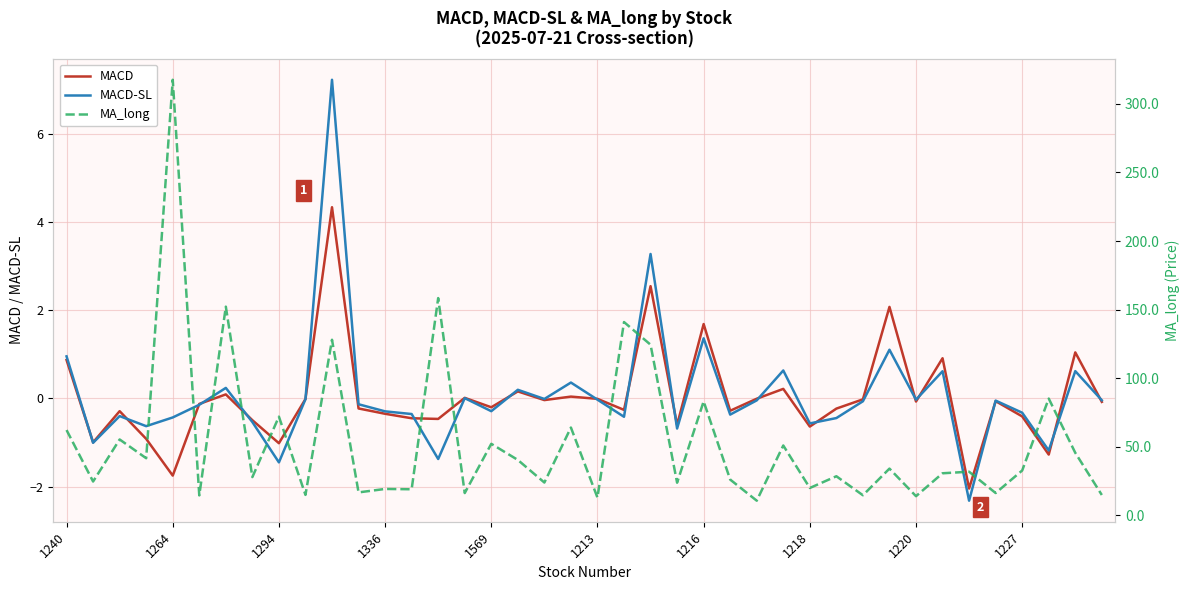

True or false: MACD-SL has a value of -0.3 at 1227.

True